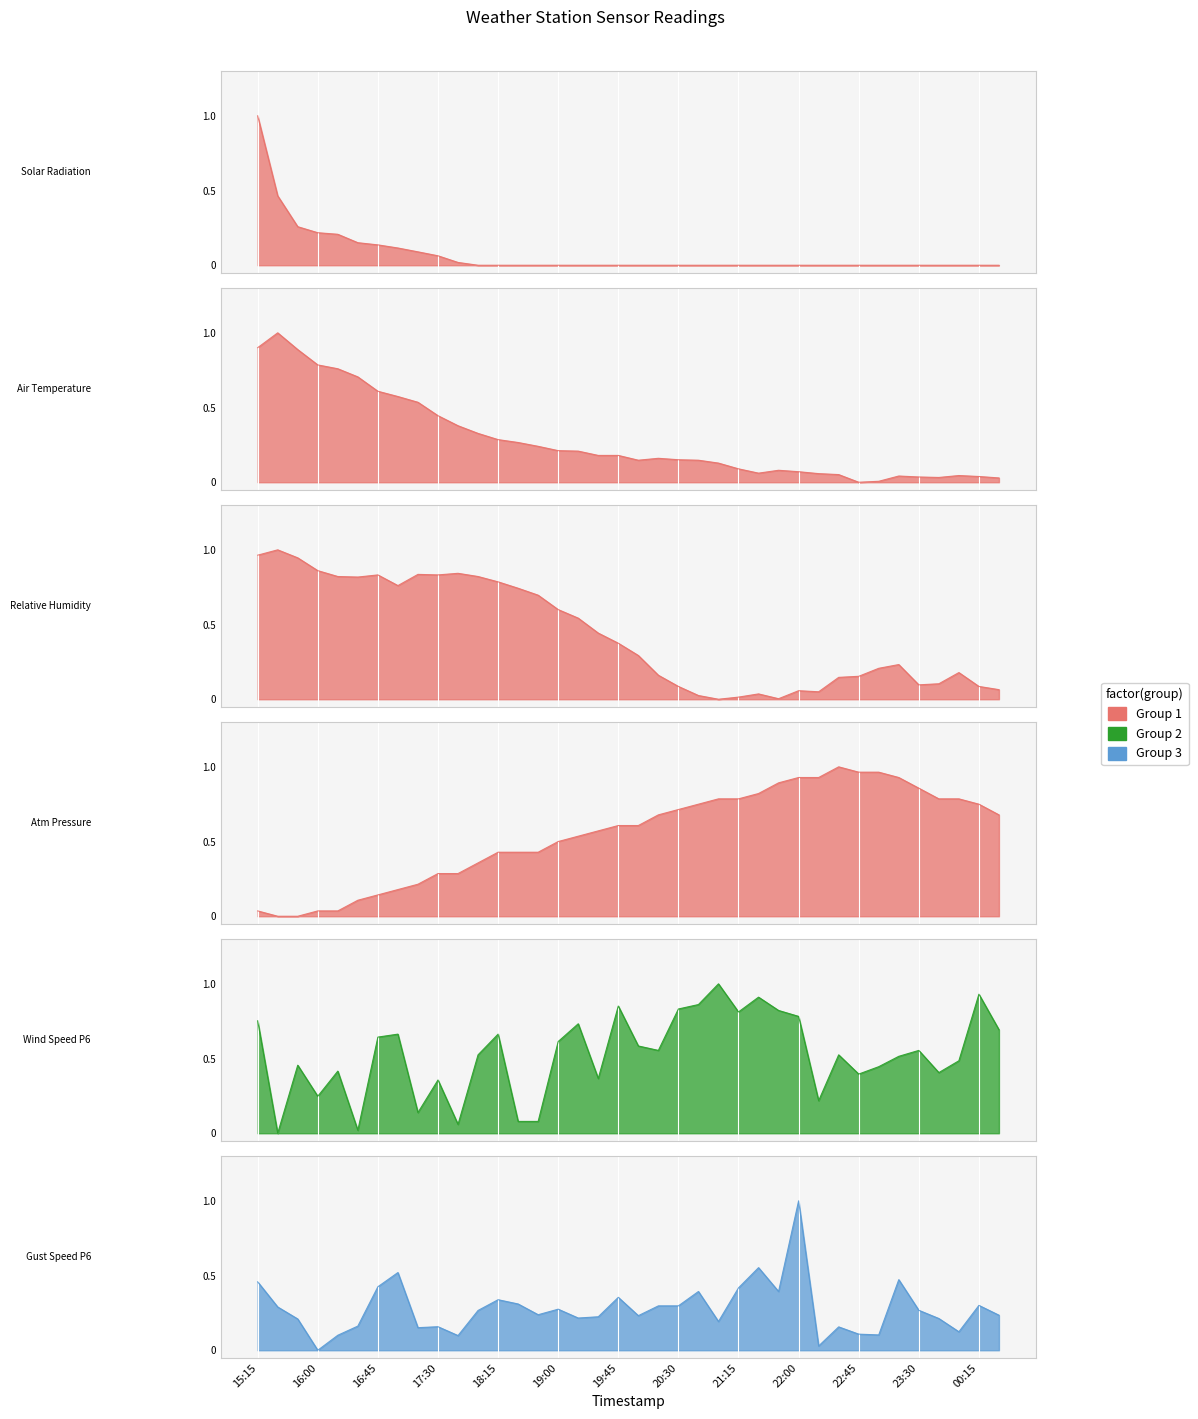

How many interior local valleys does the Wind Speed P6 series have?

11